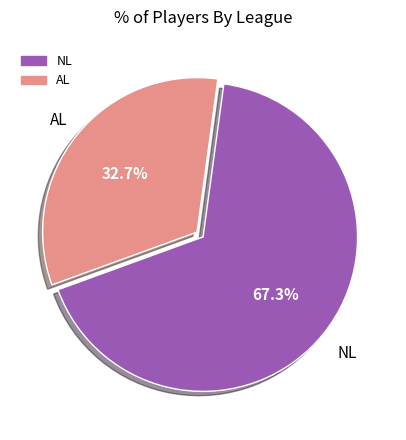

How many segments does this pie chart have?

2